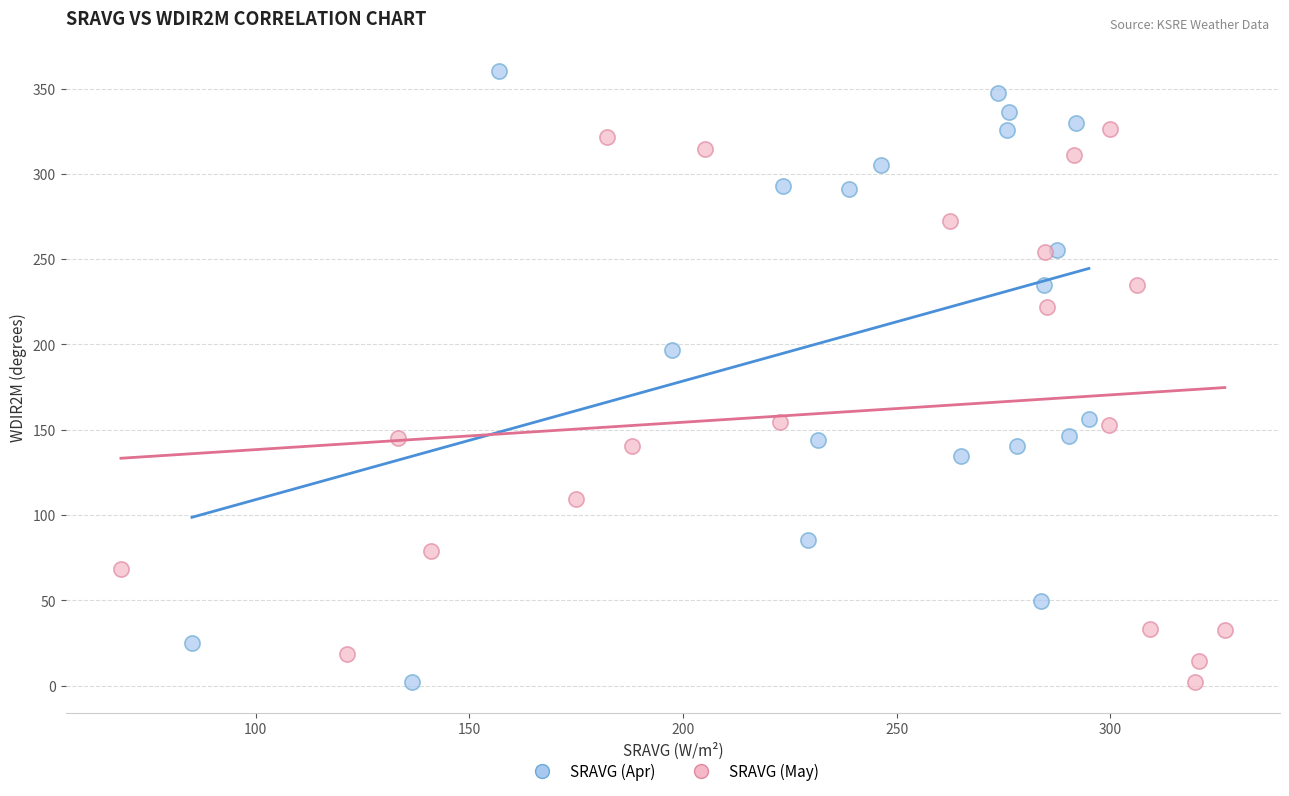

Which series has the largest Y range (max minus min)?

SRAVG (Apr)